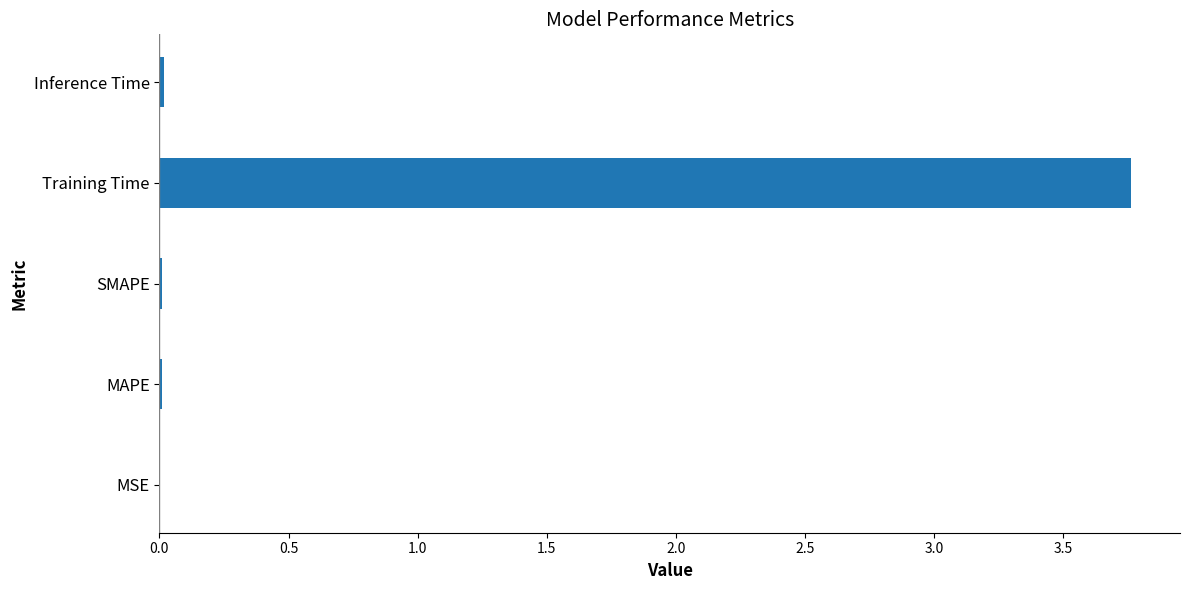

The value at SMAPE is 0.0. True or false?

True